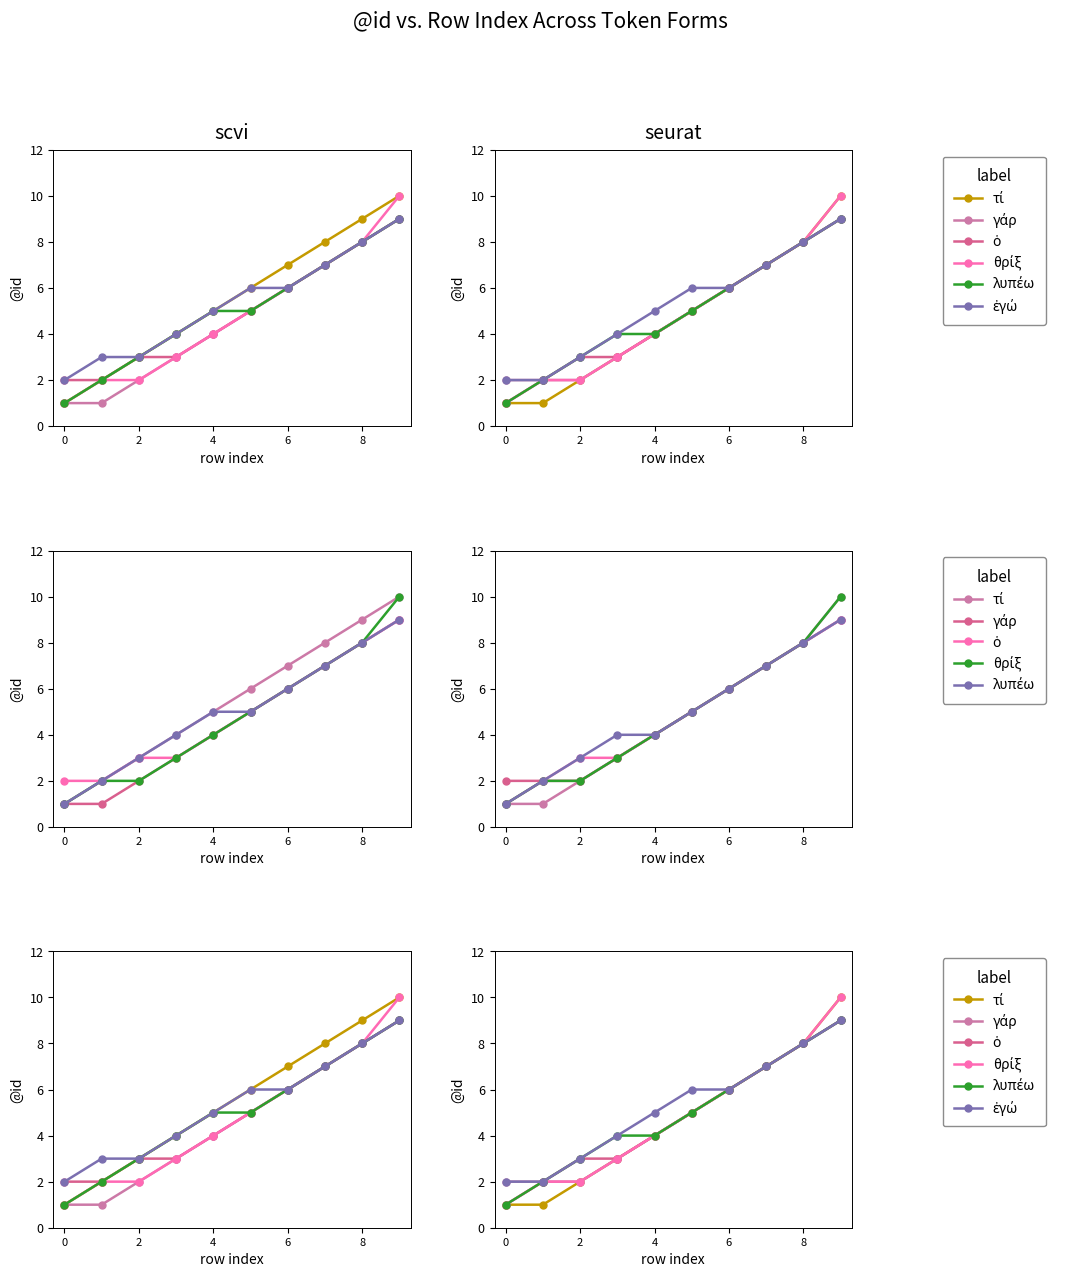

The τί series shows 8 at 8. True or false?

True